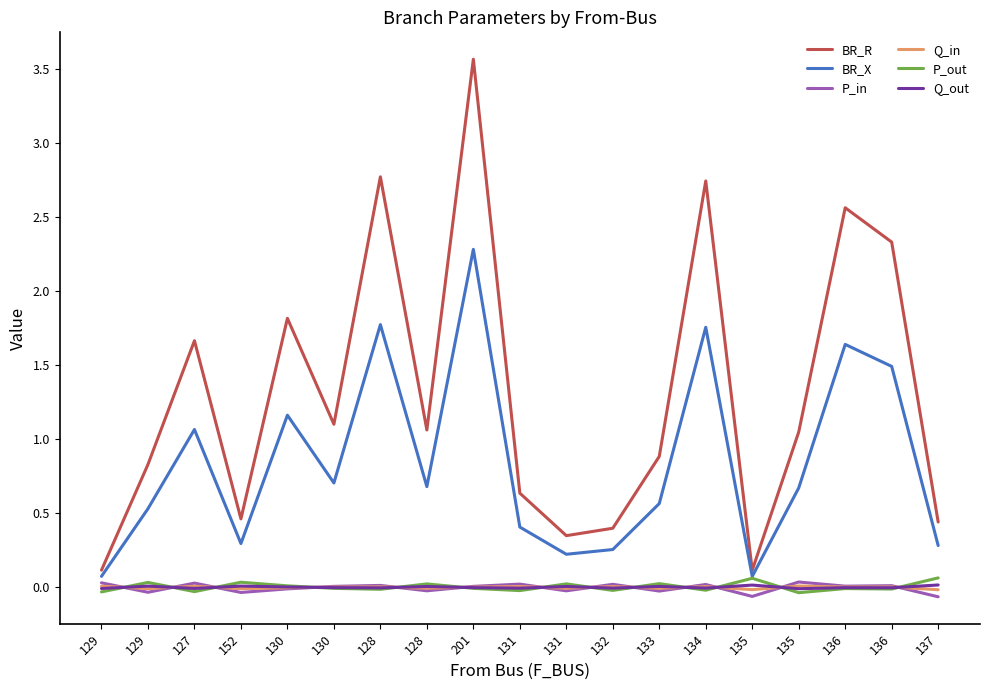

Which has a higher value, 134 or 127?

134